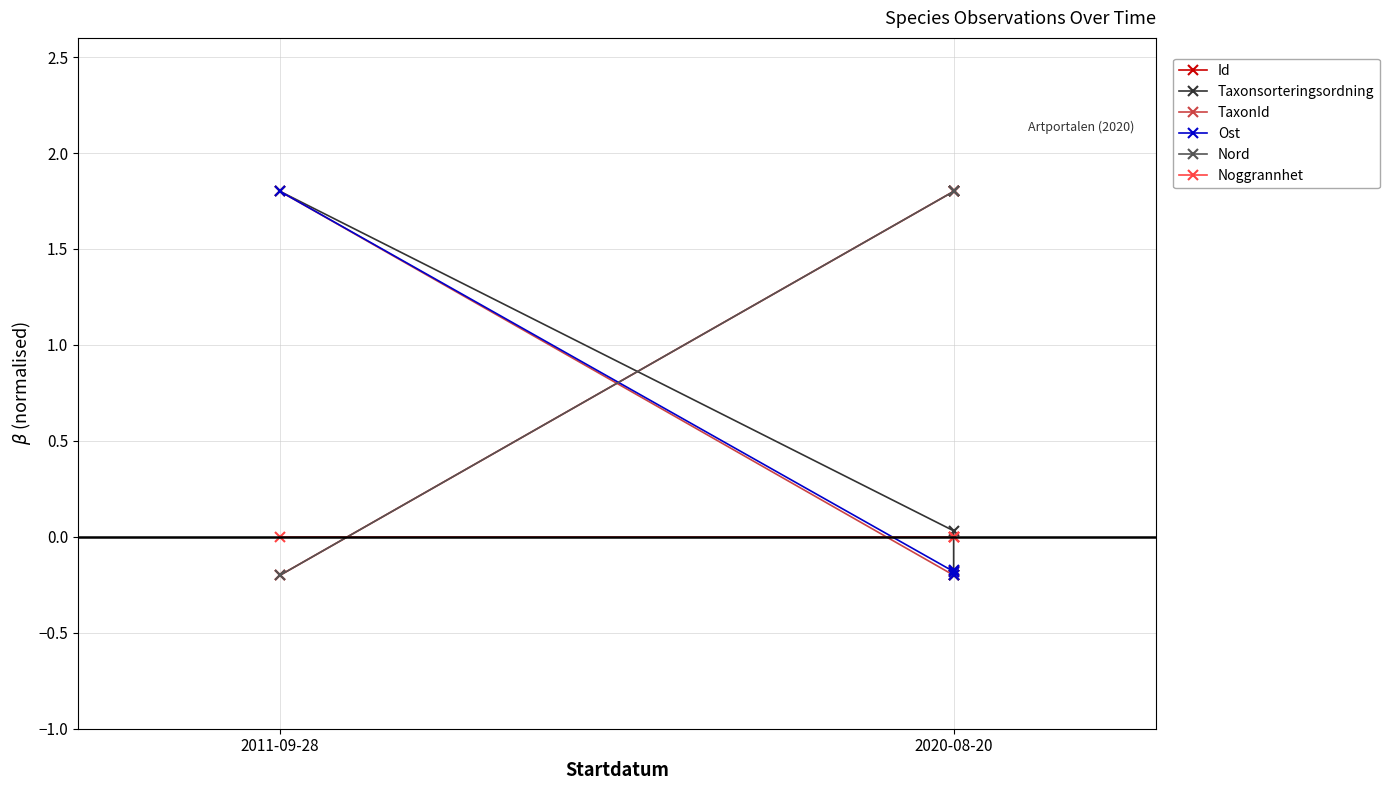

How many lines are shown in the chart?

6